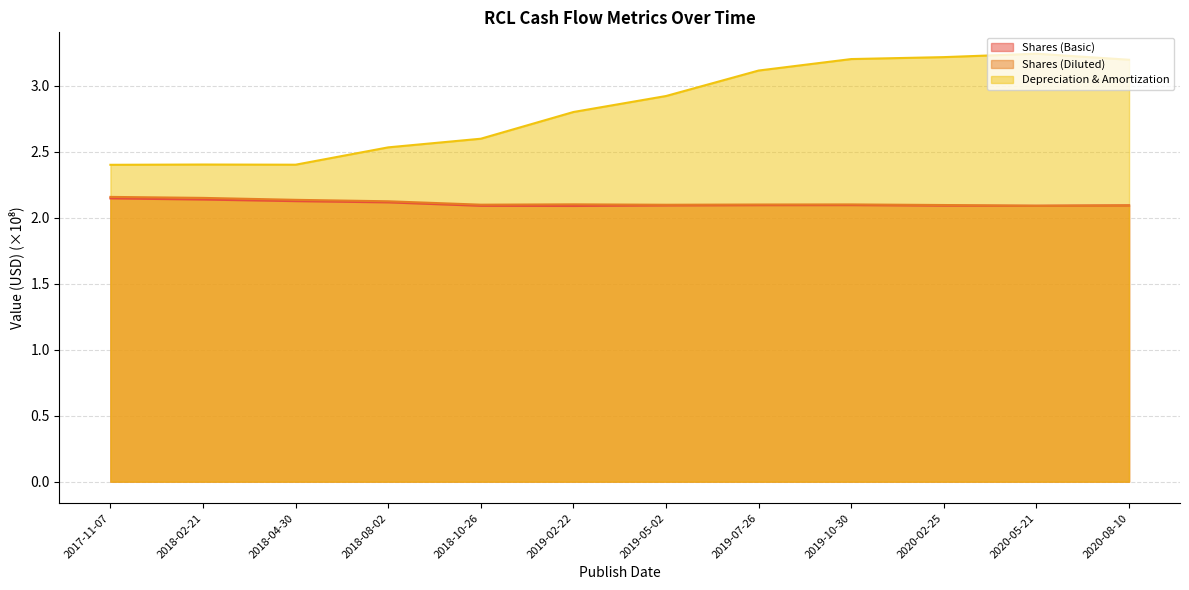

True or false: Shares (Diluted) has a value of 0.7 at 2020-08-10.

False